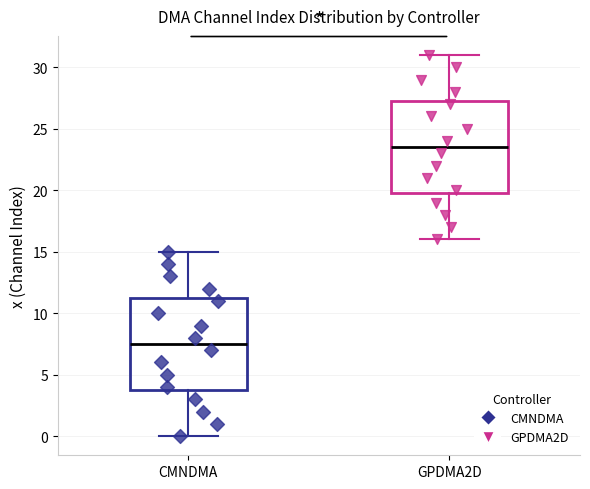

Where is the lower edge of the box for GPDMA2D on the y-axis? The values are not printed on the chart, so give them approximately, as read against the axis.

20.0